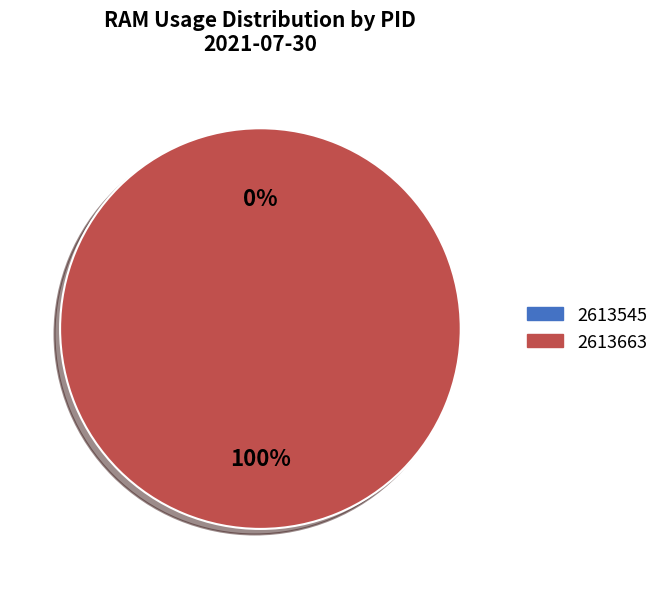

Between 2613663 and 2613545, which is larger?

2613663